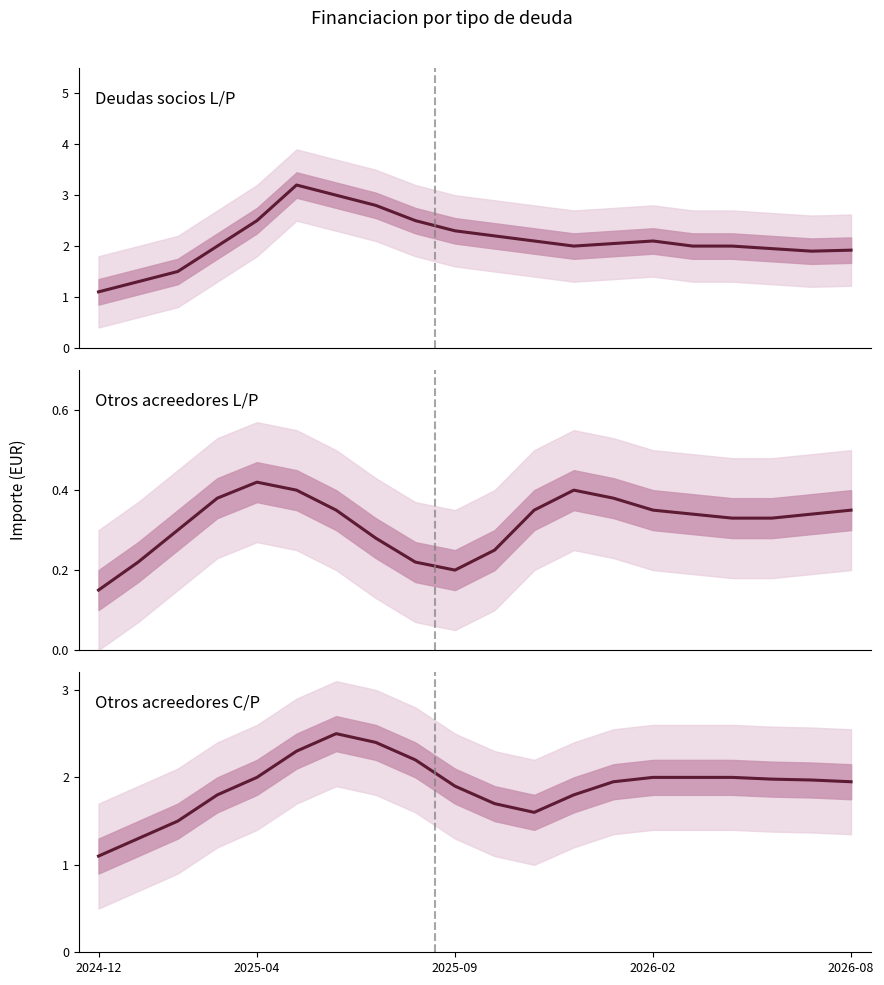

What is the smallest value displayed?

0.1